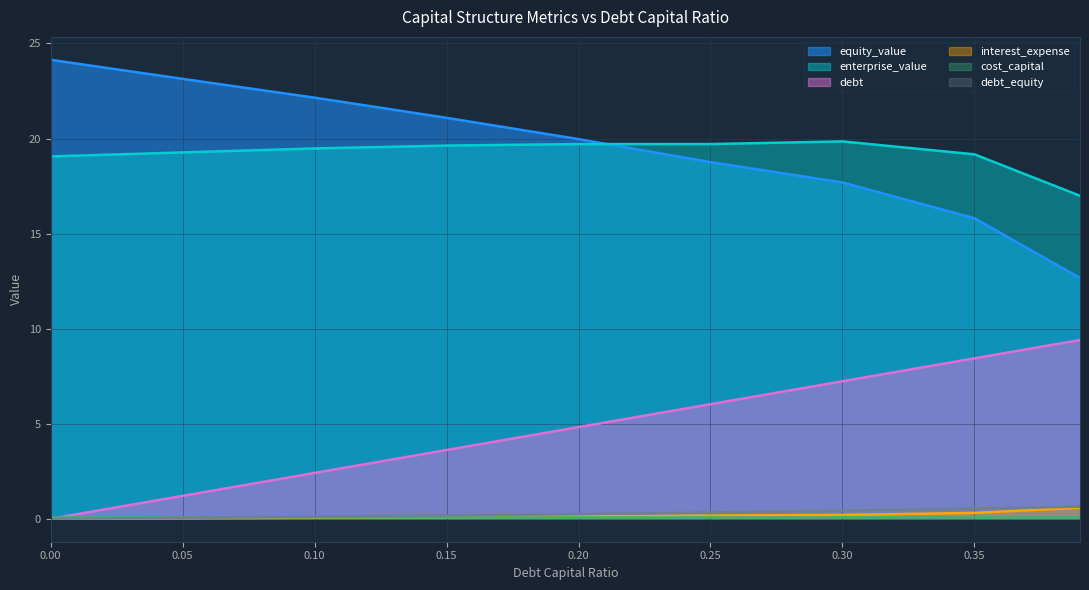

True or false: equity_value and cost_capital cross at least once.

False